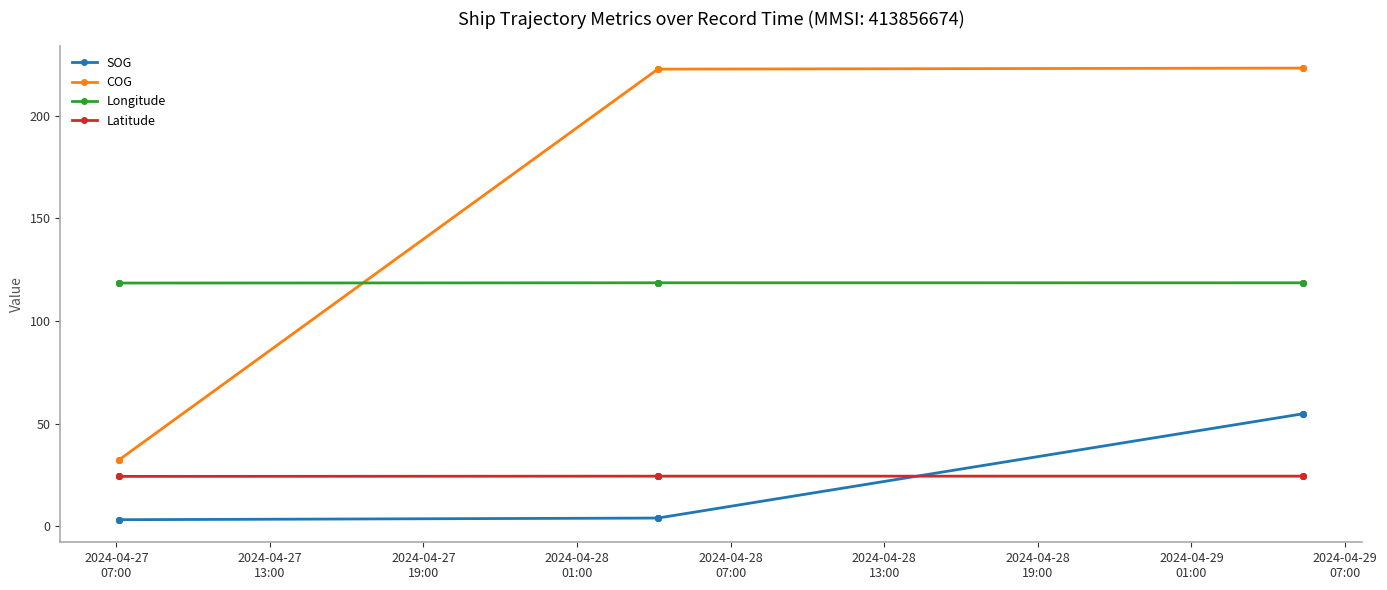

What is the sum of all Latitude values?

243.8